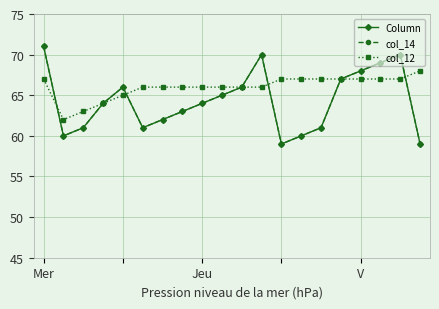

At which category does the chart reach its minimum across all series?

12